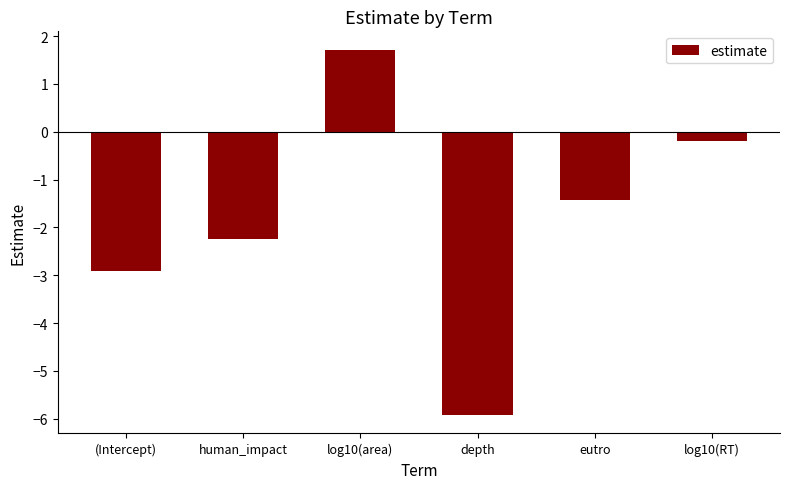

Rank the categories by value from lowest to highest.

depth, (Intercept), human_impact, eutro, log10(RT), log10(area)